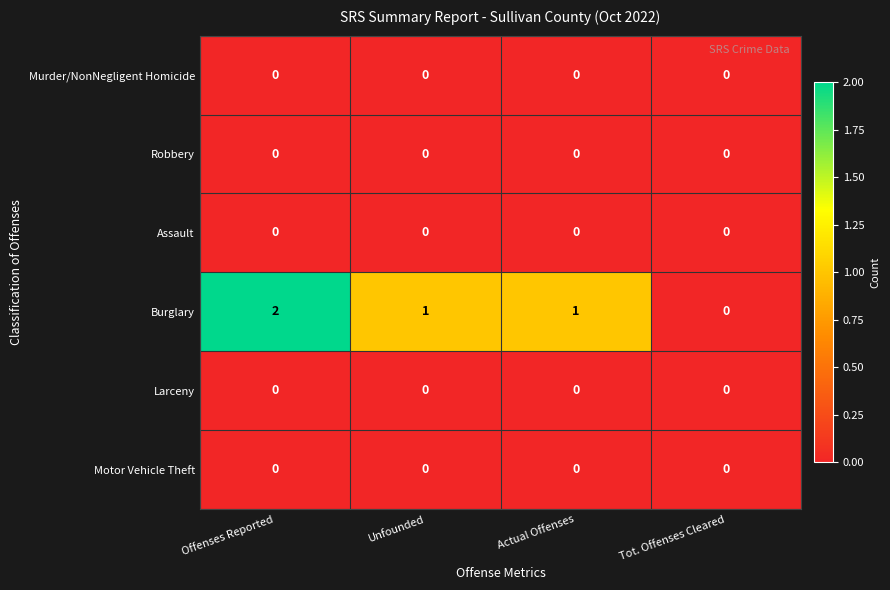

Between Offenses Reported and Unfounded, which series saw the biggest shift?

Burglary